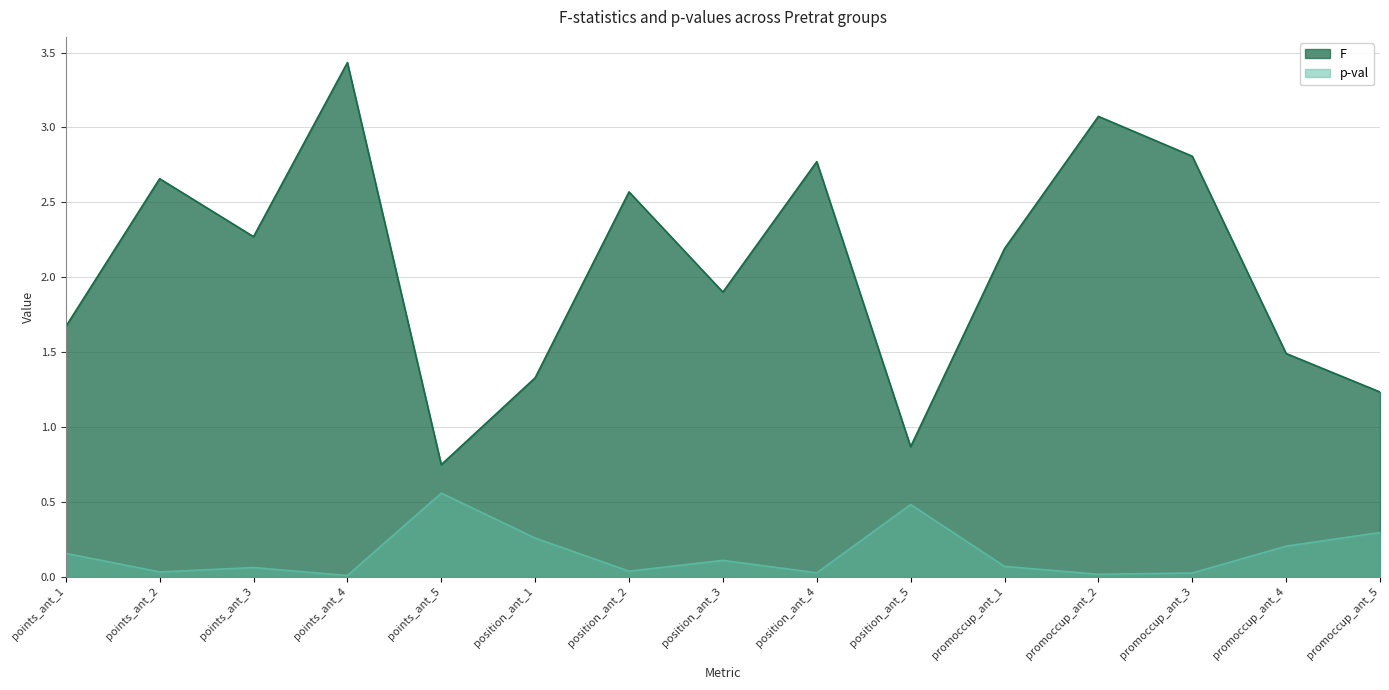

Reading left to right, extract all data points from this chart.

points_ant_1=1.7	points_ant_2=2.7	points_ant_3=2.3	points_ant_4=3.4	points_ant_5=0.7	position_ant_1=1.3	position_ant_2=2.6	position_ant_3=1.9	position_ant_4=2.8	position_ant_5=0.9	promoccup_ant_1=2.2	promoccup_ant_2=3.1	promoccup_ant_3=2.8	promoccup_ant_4=1.5	promoccup_ant_5=1.2